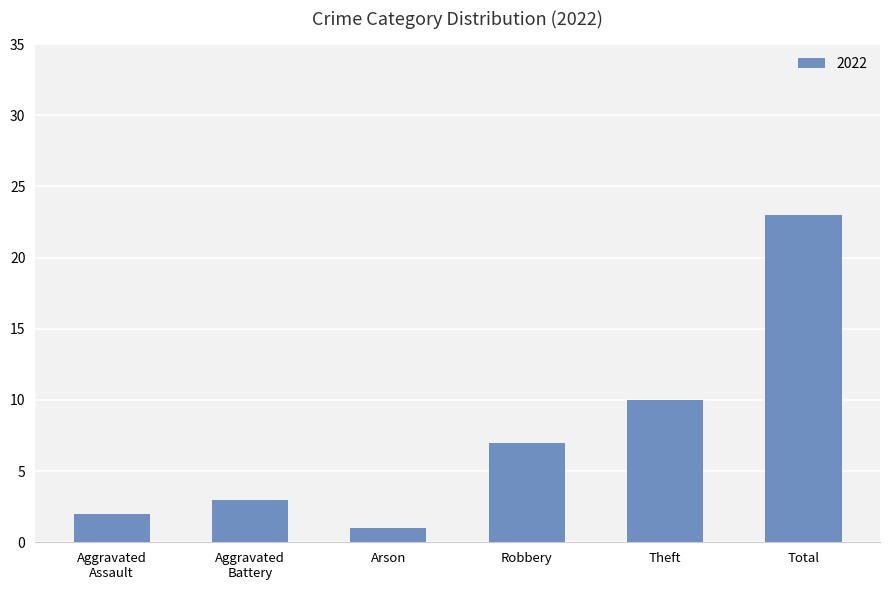

Reading right to left, what are all the values shown in this chart?

23	10	7	1	3	2